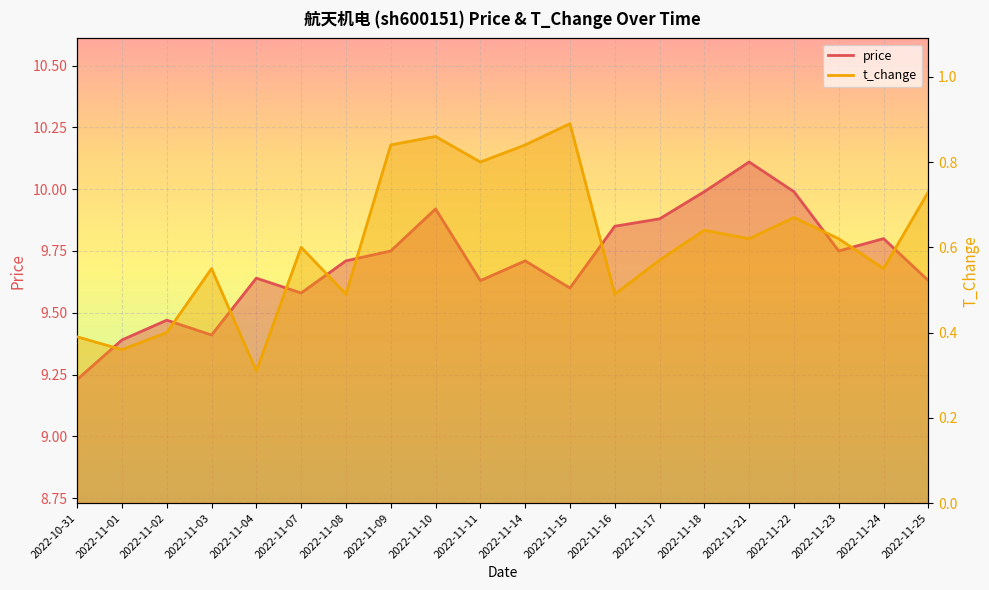

What is the sum of all t_change values?

12.2